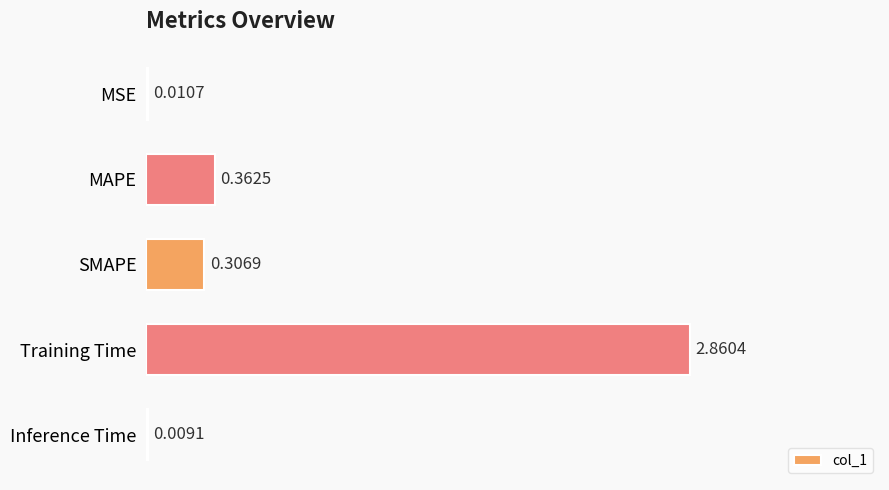

What is the change in value from MSE to SMAPE?

+0.3